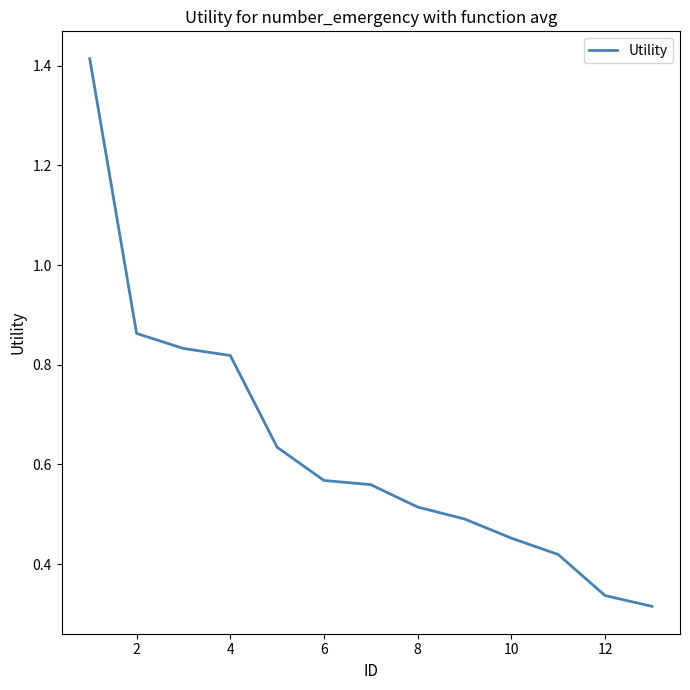

Is this an area chart (filled region under the line)?

No